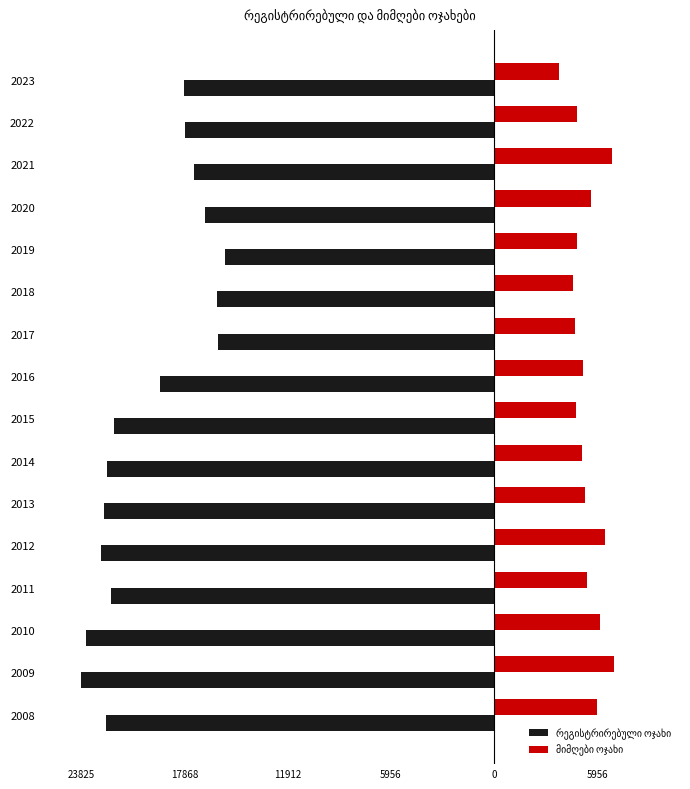

How many groups of bars are there?

16